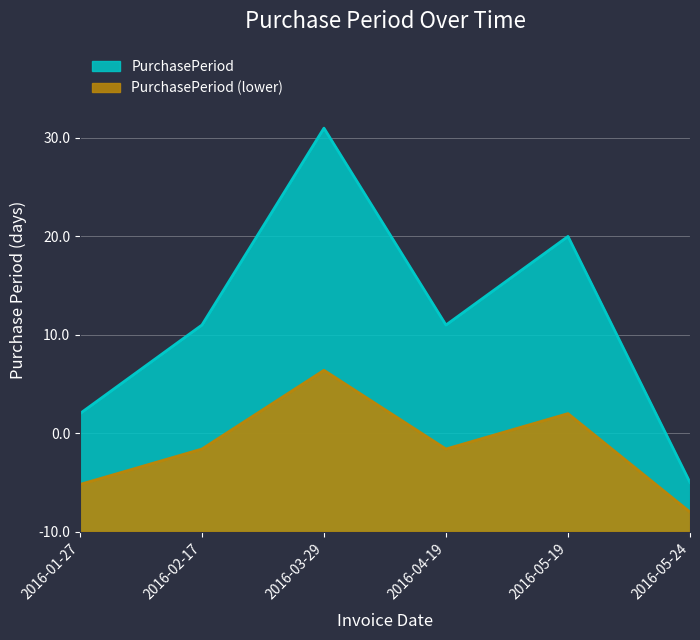

List the labels in order of value, smallest first.

2016-05-24, 2016-01-27, 2016-02-17, 2016-04-19, 2016-05-19, 2016-03-29